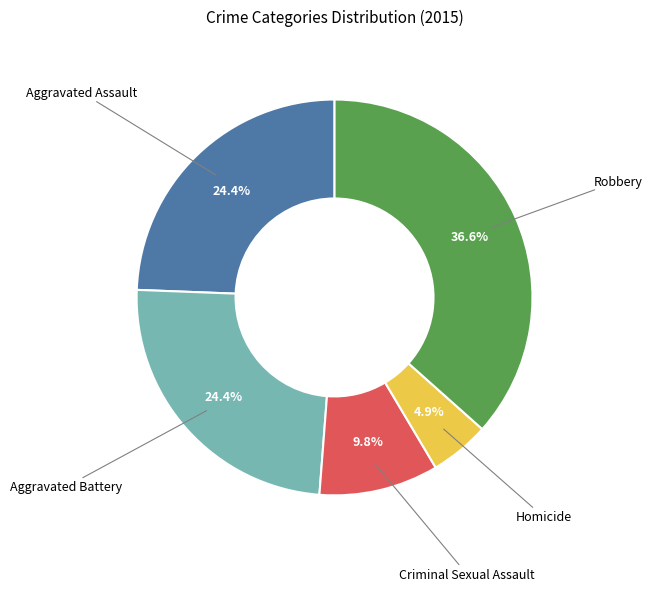

What is the ratio of the value at Aggravated Assault to the value at Criminal Sexual Assault?

2.5